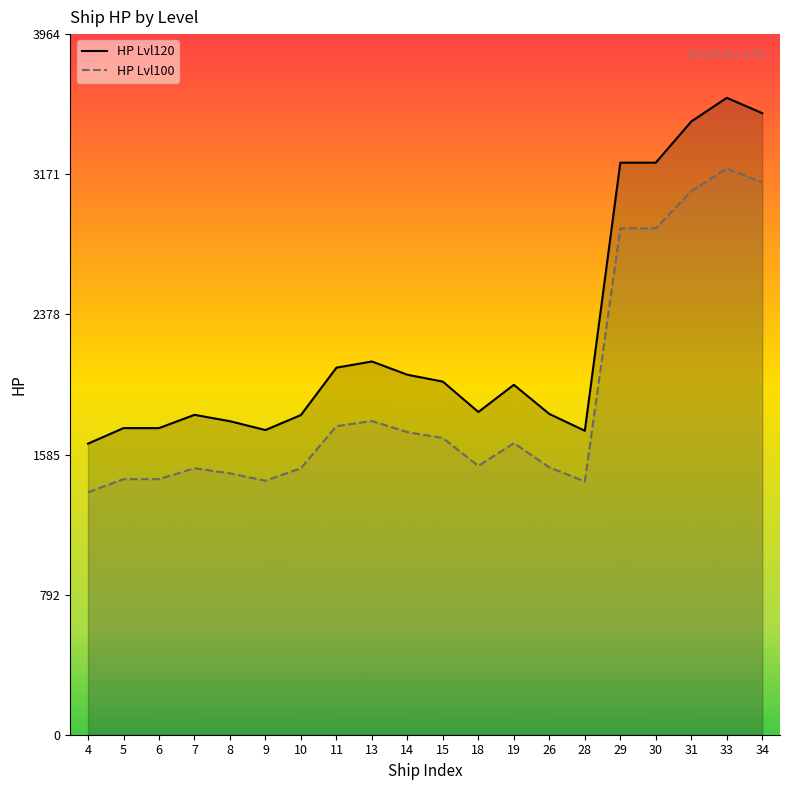

The value of HP Lvl100 at 14 is 1712. True or false?

True